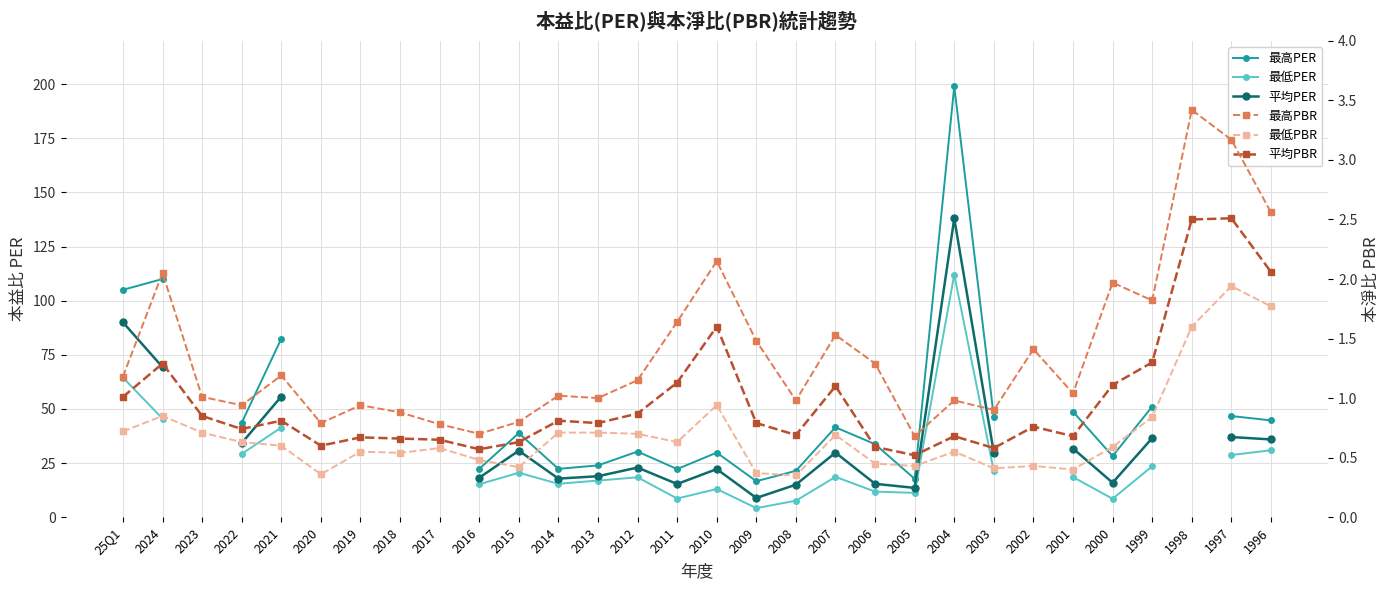

How many data points in 平均PER are less than 55?

19